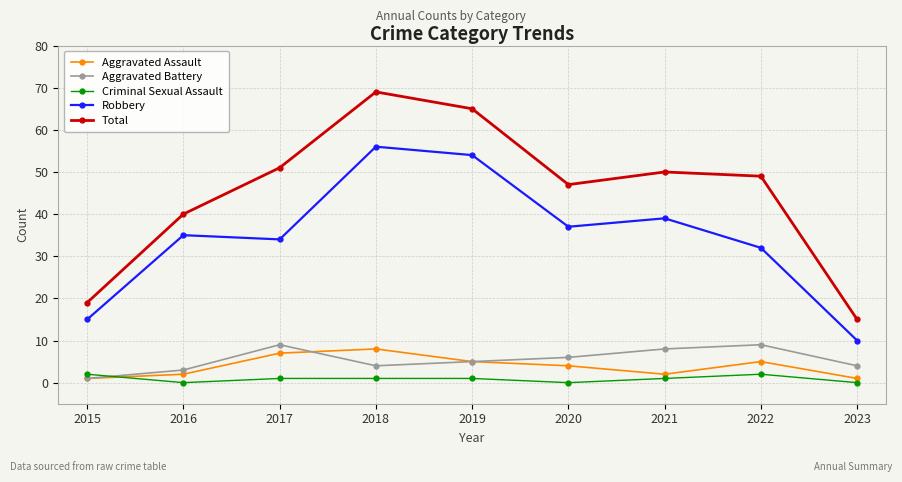

What is the spread (max minus min) of values at 2015?

18